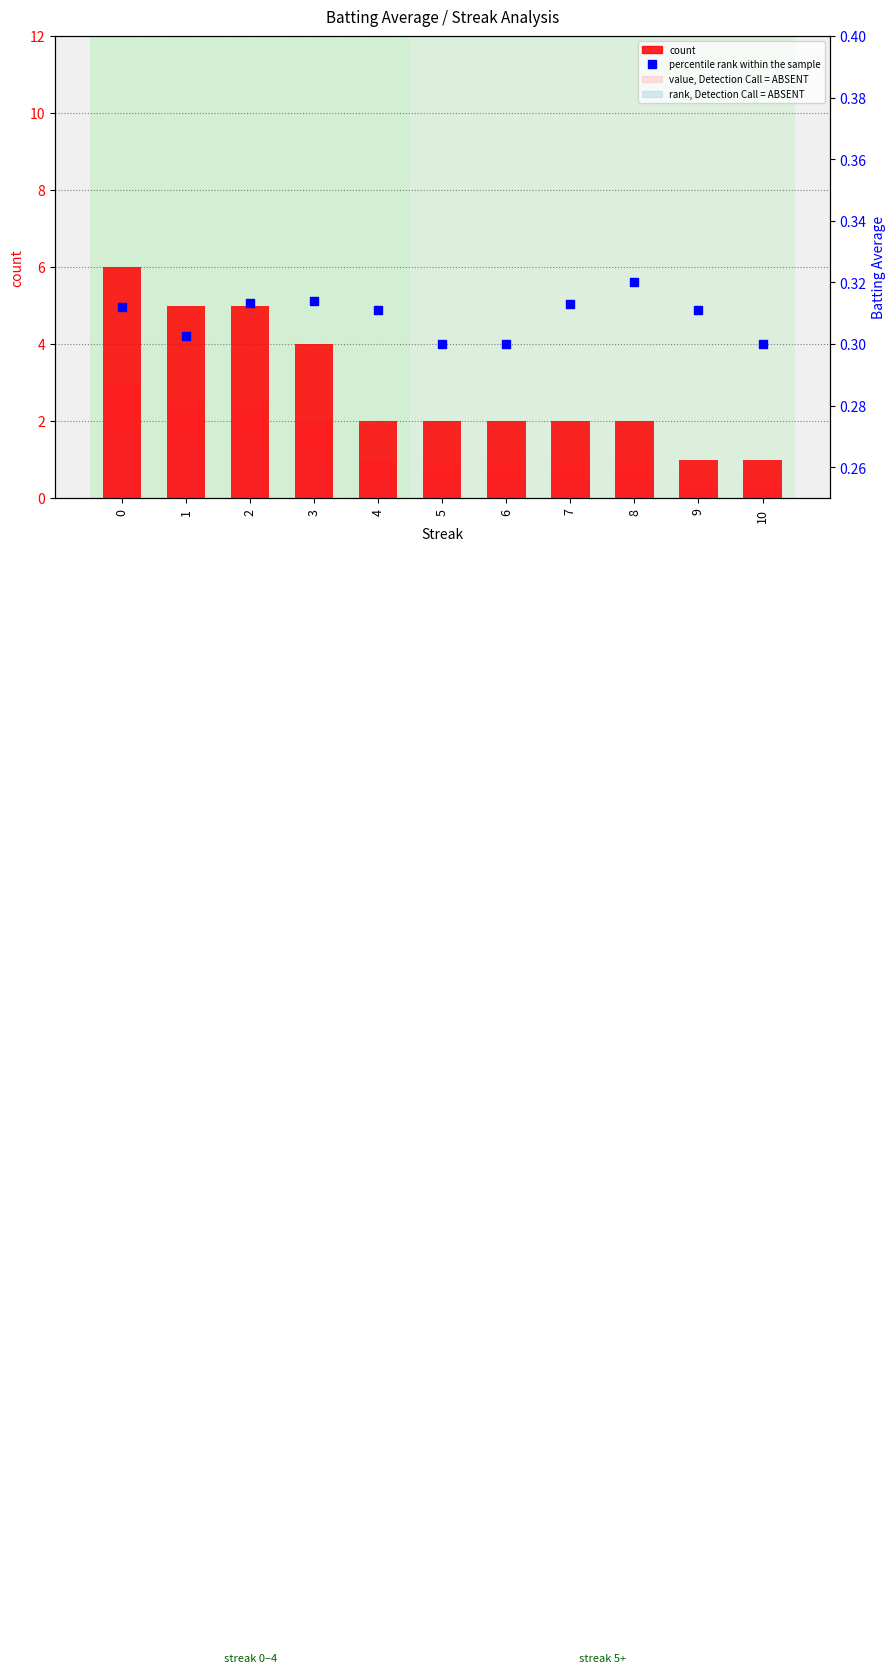

Which series contains the lowest Y value?

rank, Detection Call = ABSENT